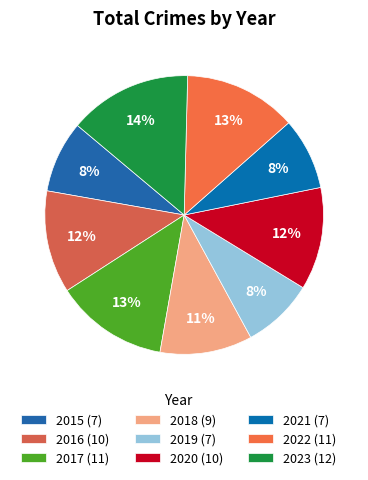

What portion of the pie excludes 2016?

88.1%